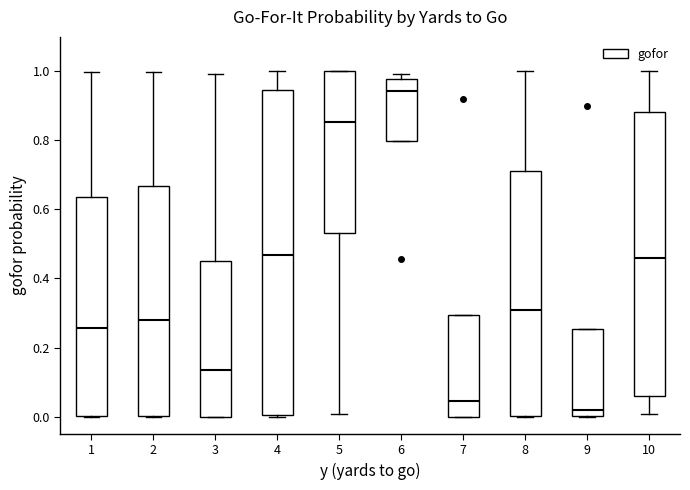

Where does the median line of the box at x = 5 sit on the y-axis? The values are not printed on the chart, so give them approximately, as read against the axis.

0.86